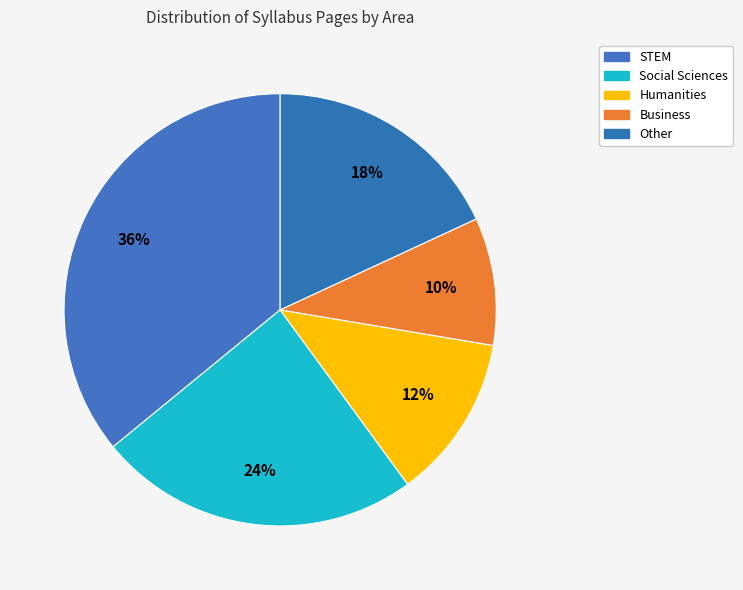

Rank the categories by value from highest to lowest.

STEM, Social Sciences, Other, Humanities, Business